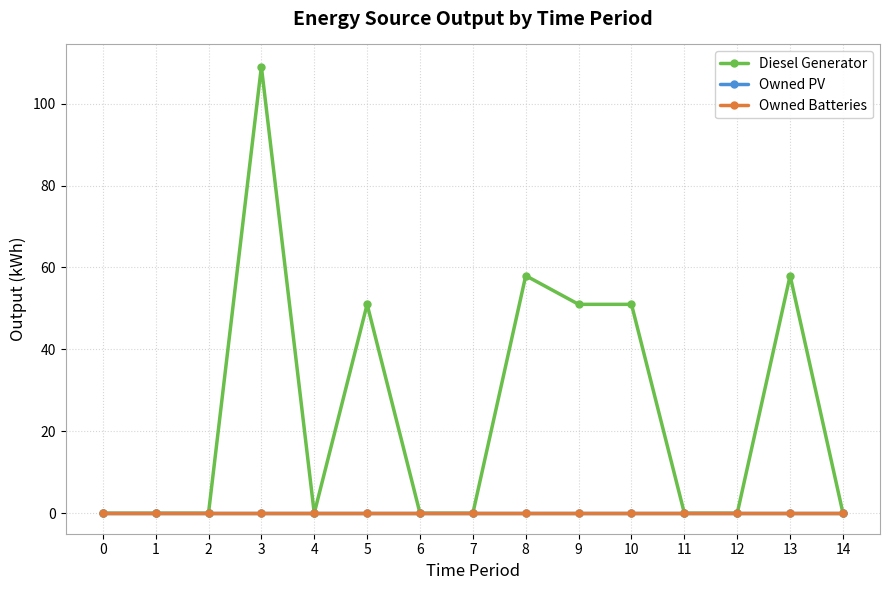

At how many categories does at least one series exceed 93?

1